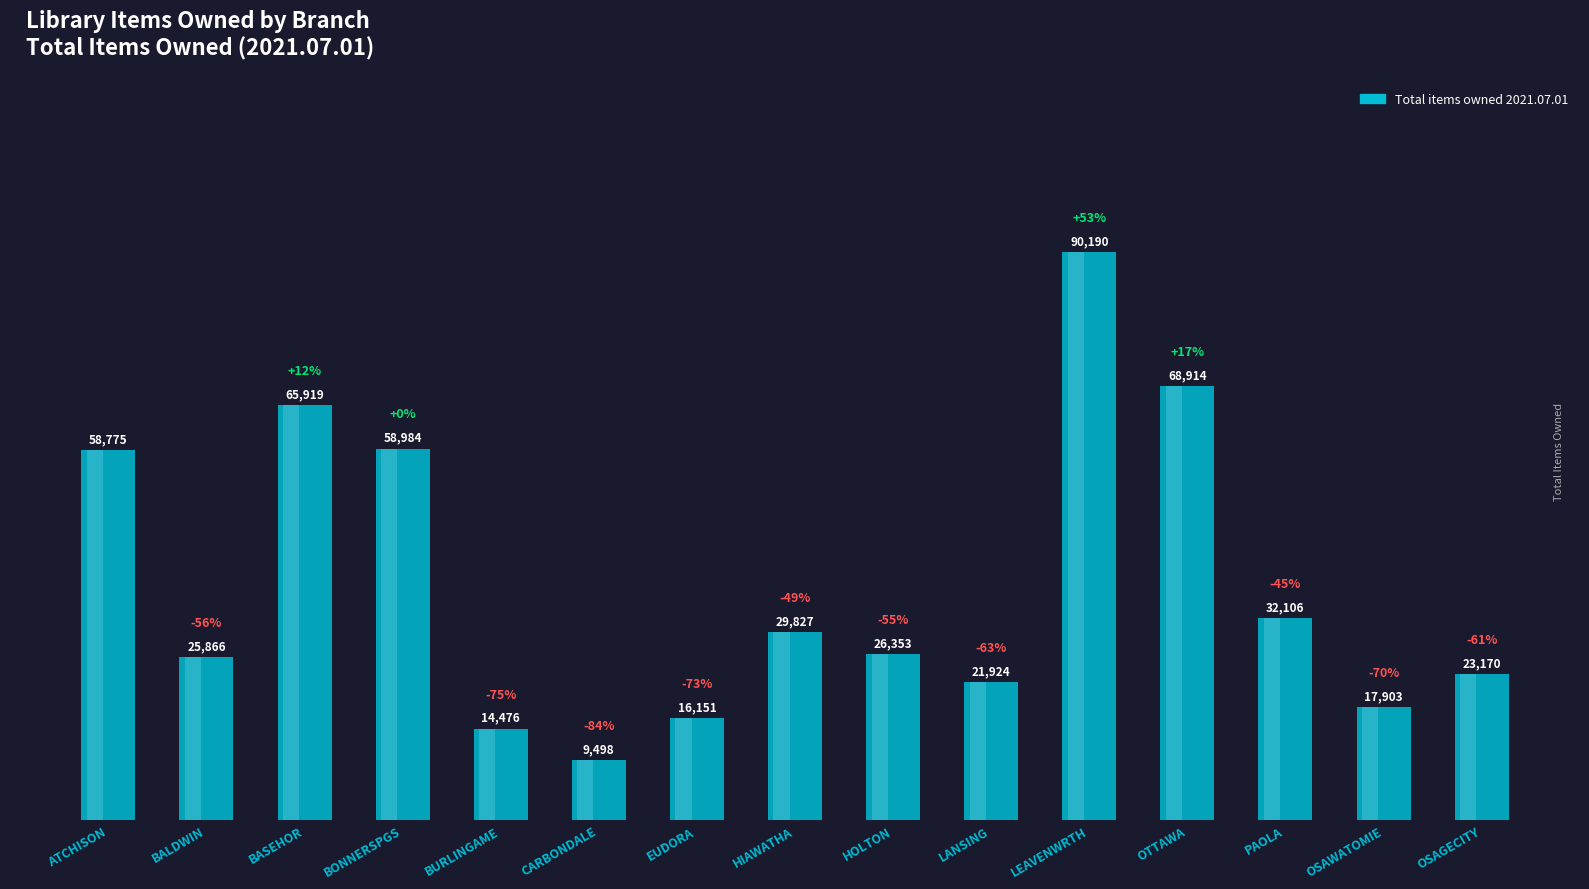

Which has a higher value, PAOLA or CARBONDALE?

PAOLA